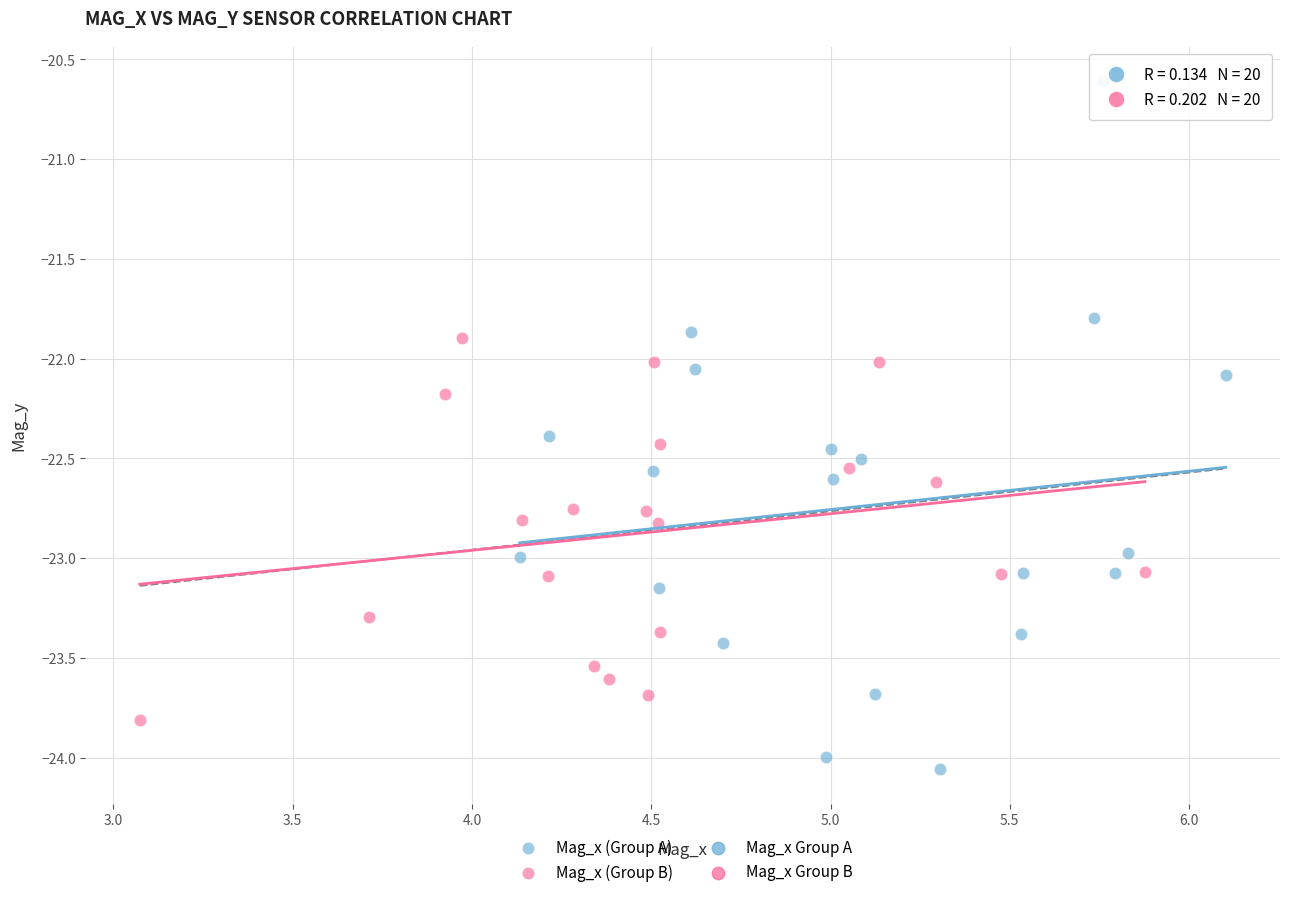

Which series contains the highest Y value?

Mag_x (Group A)